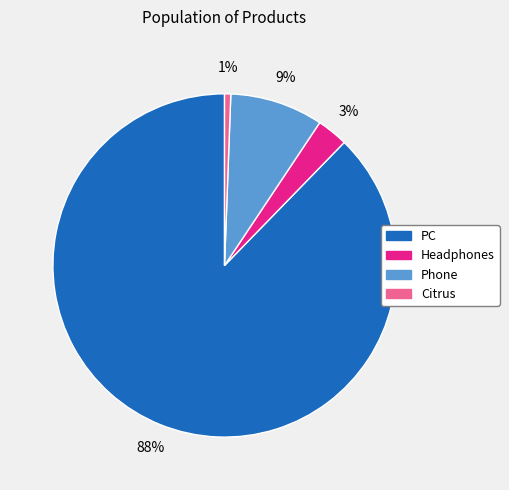

How many segments does this pie chart have?

4